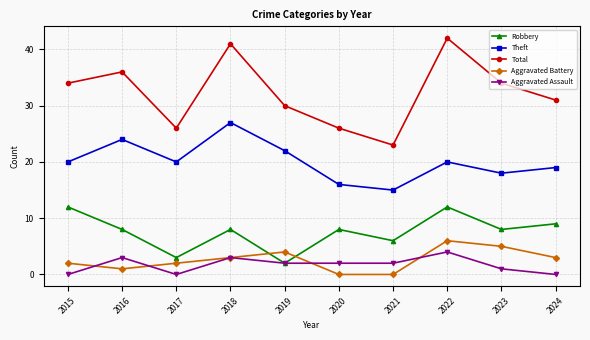

The Total series shows 41 at 2018. True or false?

True